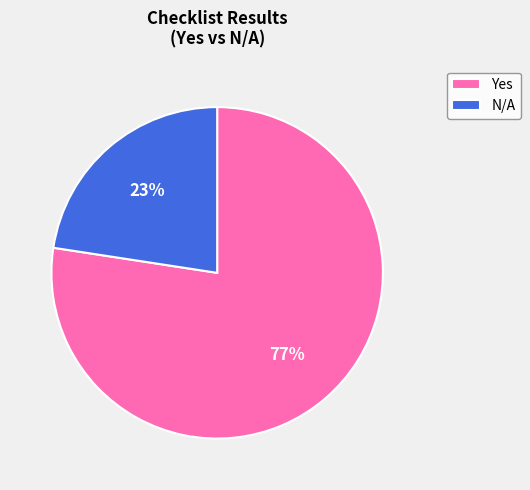

Which category has the smallest portion of the pie?

N/A